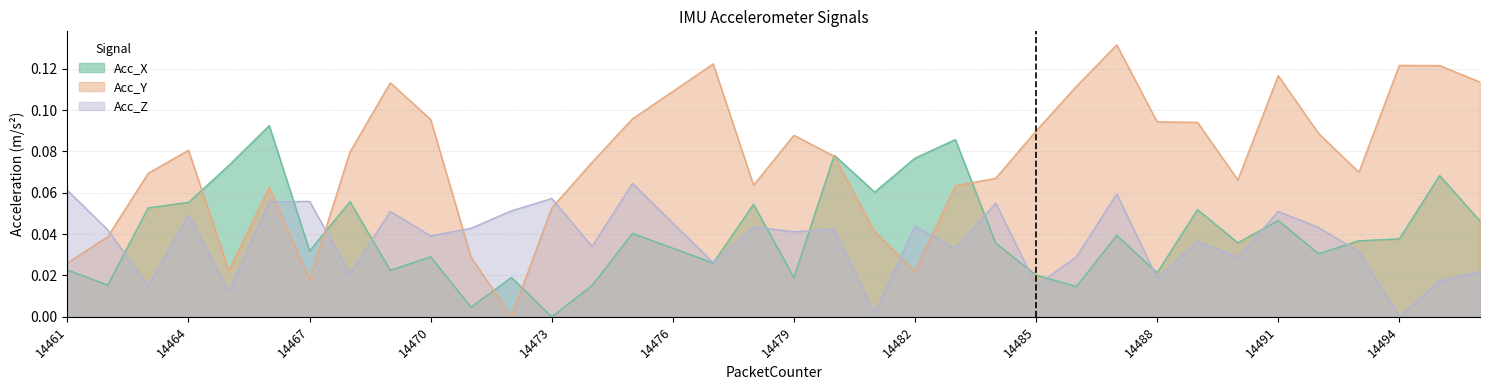

Reading left to right, transcribe all the data shown in this chart.

Acc_X: 0.0	0.0	0.1	0.1	0.1	0.1	0.0	0.1	0.0	0.0	0.0	0.0	0.0	0.0	0.0	0.0	0.0	0.1	0.0	0.1	0.1	0.1	0.1	0.0	0.0	0.0	0.0	0.0	0.1	0.0	0.0	0.0	0.0	0.0	0.1	0.0
Acc_Y: 0.0	0.0	0.1	0.1	0.0	0.1	0.0	0.1	0.1	0.1	0.0	0.0	0.1	0.1	0.1	0.1	0.1	0.1	0.1	0.1	0.0	0.0	0.1	0.1	0.1	0.1	0.1	0.1	0.1	0.1	0.1	0.1	0.1	0.1	0.1	0.1
Acc_Z: 0.1	0.0	0.0	0.0	0.0	0.1	0.1	0.0	0.1	0.0	0.0	0.1	0.1	0.0	0.1	0.0	0.0	0.0	0.0	0.0	0.0	0.0	0.0	0.1	0.0	0.0	0.1	0.0	0.0	0.0	0.1	0.0	0.0	0.0	0.0	0.0